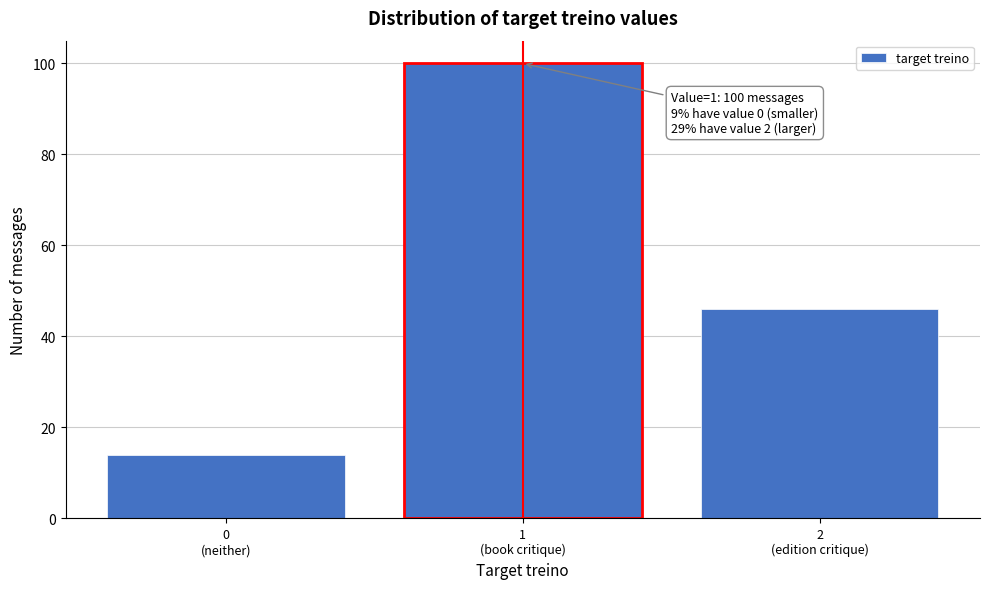

Reading left to right, what are all the values shown in this chart?

14	100	46